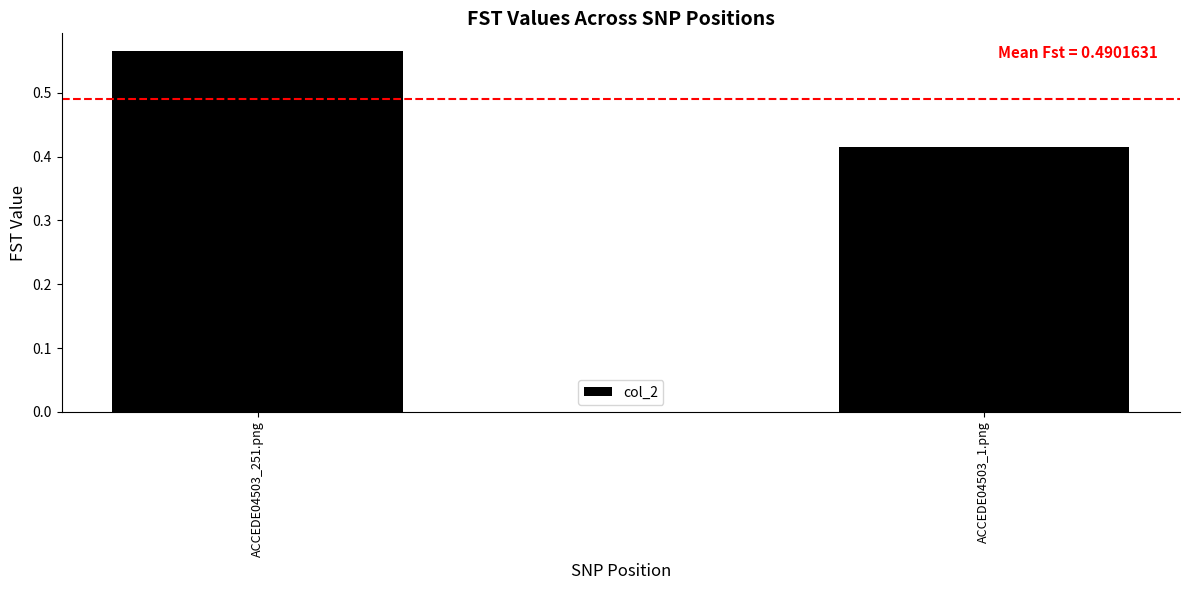

Where is the data nearest to the value 0?

ACCEDE04503_1.png